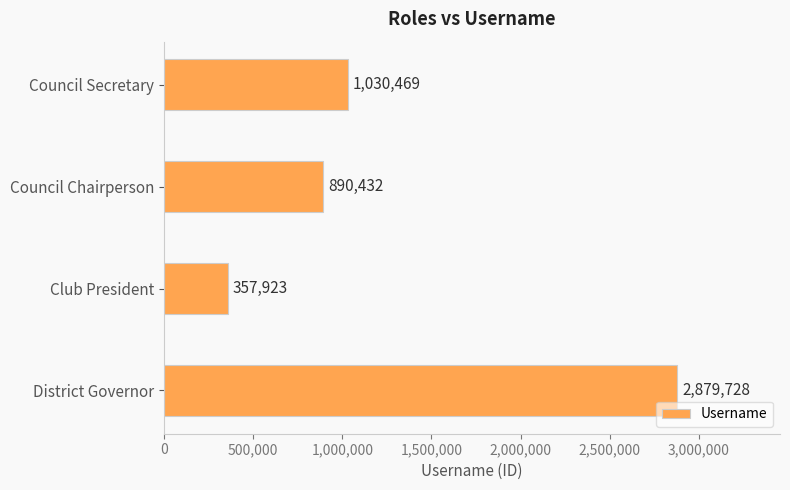

Reading top to bottom, what are all the values shown in this chart?

Council Secretary=1030469	Council Chairperson=890432	Club President=357923	District Governor=2879728